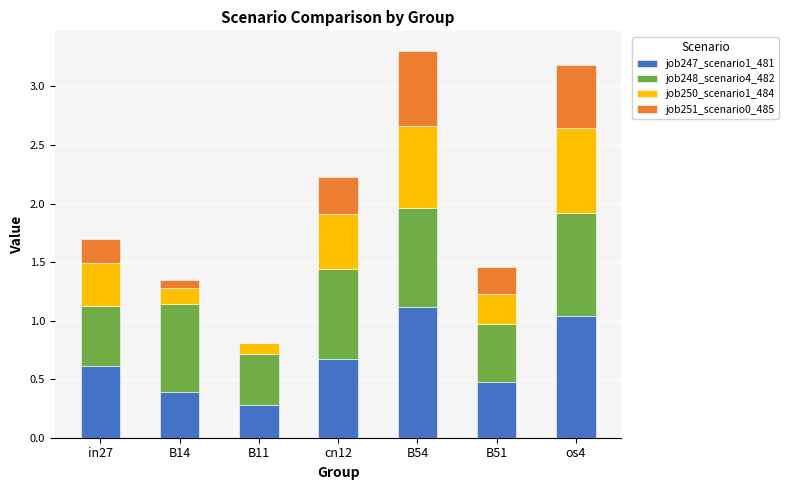

What is the total value across all series at in27?

1.7